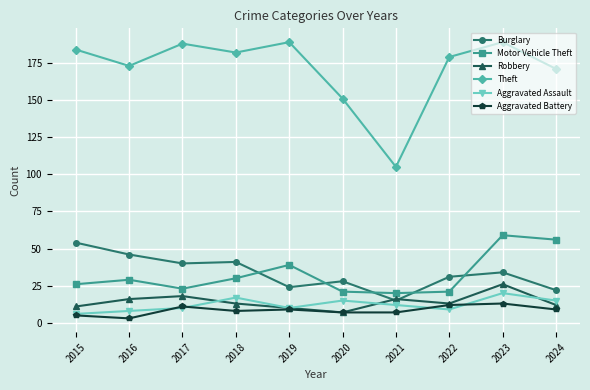

How many data points does each series have?

10